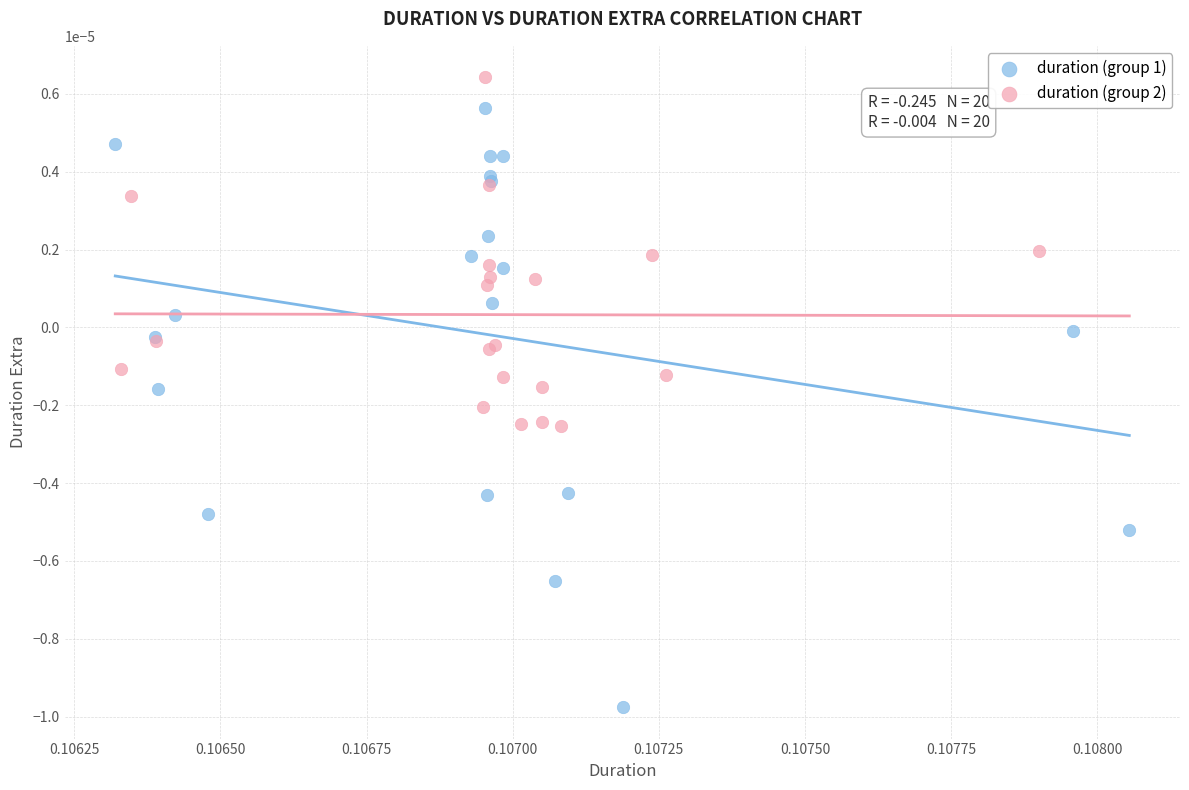

Which series has the largest Y range (max minus min)?

duration (group 1)